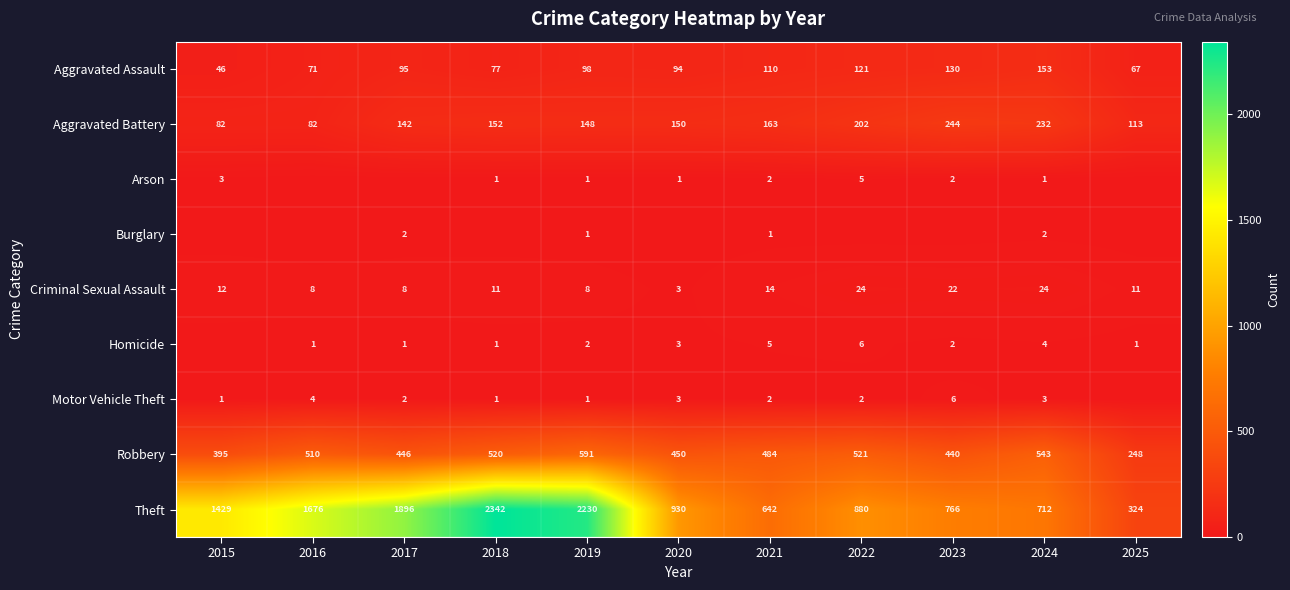

List the labels in order of Aggravated Assault value, largest first.

2024, 2023, 2022, 2021, 2019, 2017, 2020, 2018, 2016, 2025, 2015